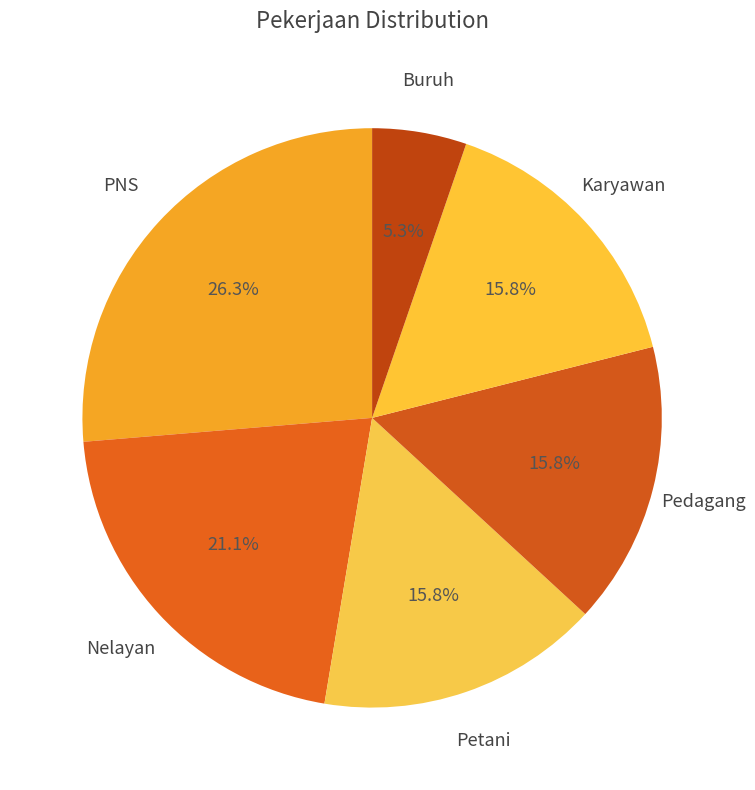

Combined, do Karyawan and Petani account for over 50%?

No